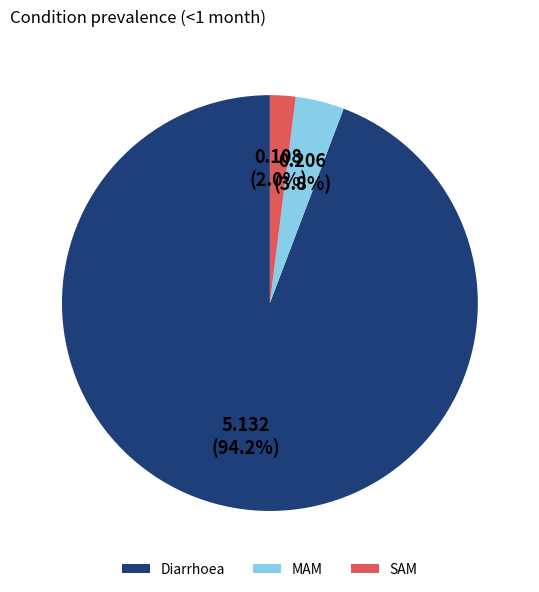

What percentage is the SAM slice, to the nearest percent?

2%